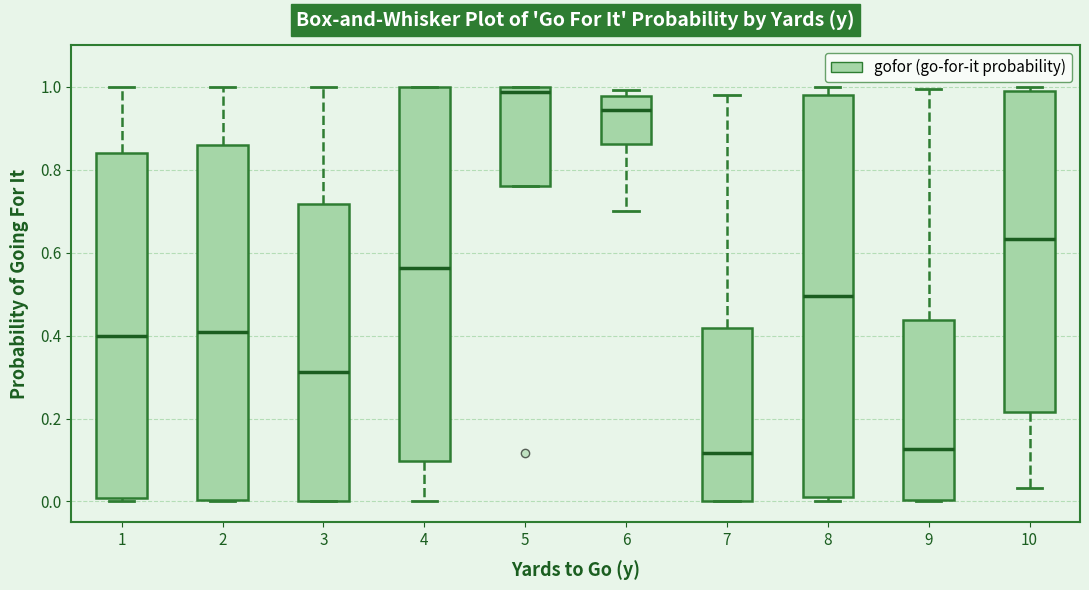

Reading left to right, transcribe this box plot: for each box, give where its median line is, the range the box spans, and where its two whiskers end, as read against the y-axis. The values are not printed on the chart, so give them approximately, as read against the axis.

1: median 0.40, box 0.00 to 0.84, whiskers 0.00 (just below the box's lower edge) to 1.00
2: median 0.40, box 0.00 to 0.86, whiskers 0.00 to 1.00
3: median 0.32, box 0.00 to 0.72, whiskers 0.00 to 1.00
4: median 0.56, box 0.10 to 1.00, whiskers 0.00 to 1.00
5: median 0.98, box 0.76 to 1.00, whiskers 0.76 to 1.00
6: median 0.94, box 0.86 to 0.98, whiskers 0.70 to 1.00
7: median 0.12, box 0.00 to 0.42, whiskers 0.00 to 0.98
8: median 0.50, box 0.02 to 0.98, whiskers 0.00 to 1.00
9: median 0.12, box 0.00 to 0.44, whiskers 0.00 to 1.00
10: median 0.64, box 0.22 to 1.00, whiskers 0.04 to 1.00 (just above the box's upper edge)